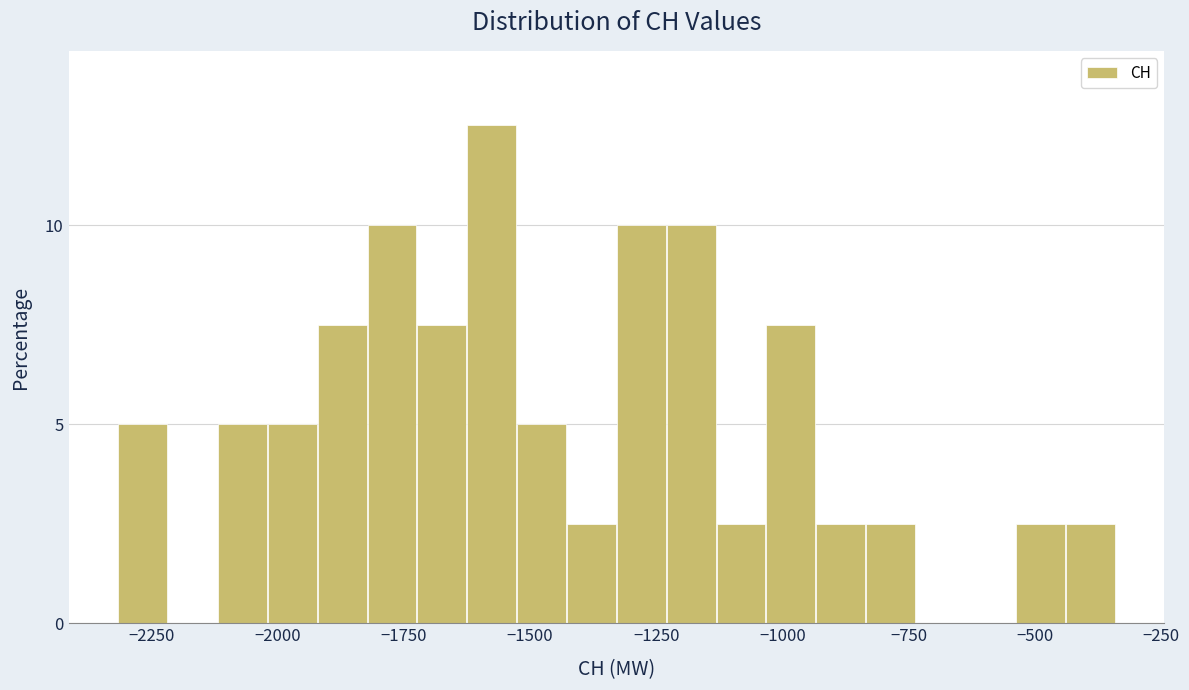

Around what value on the x-axis is the tallest bar? Give the approximate position of its centre, as read against the axis.

-1600